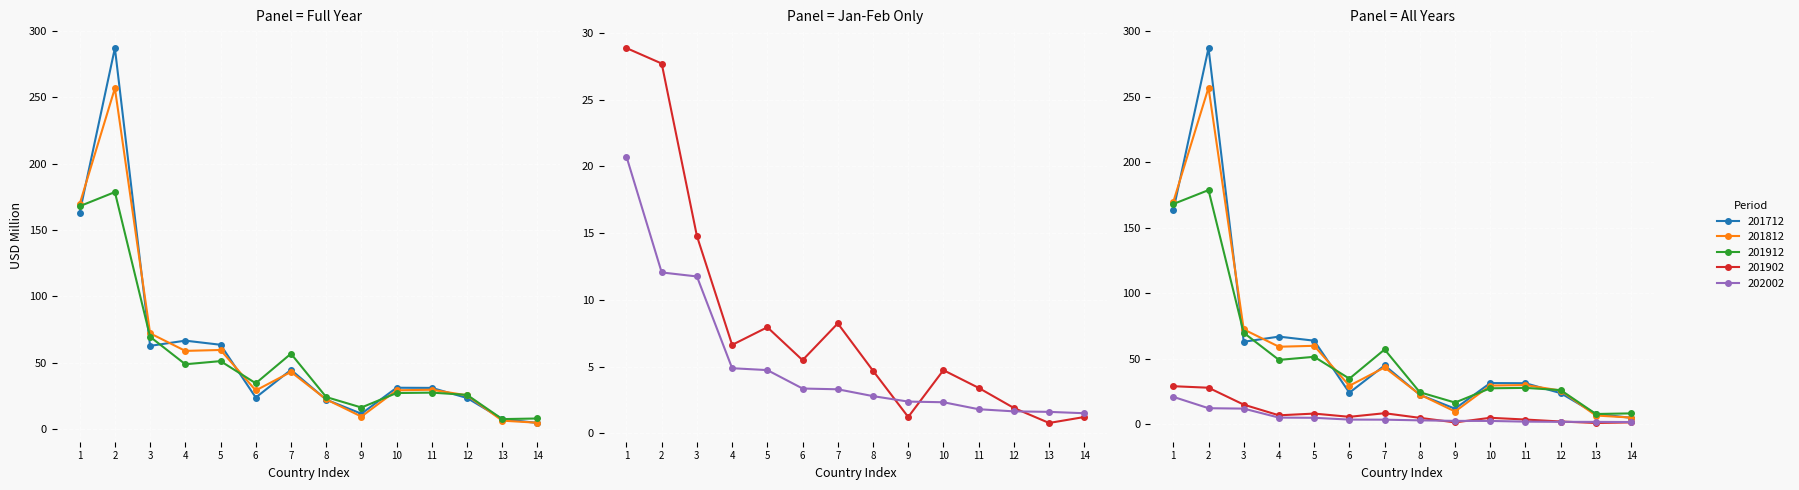

Does the chart display data point markers on the line(s)?

Yes